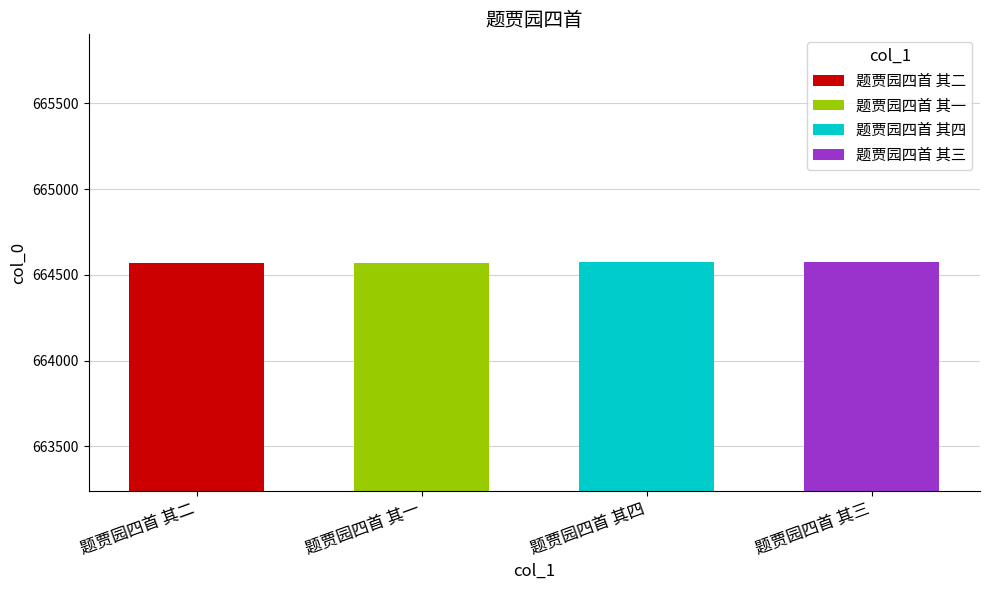

What is the label of the 1st bar from the left?

题贾园四首 其二